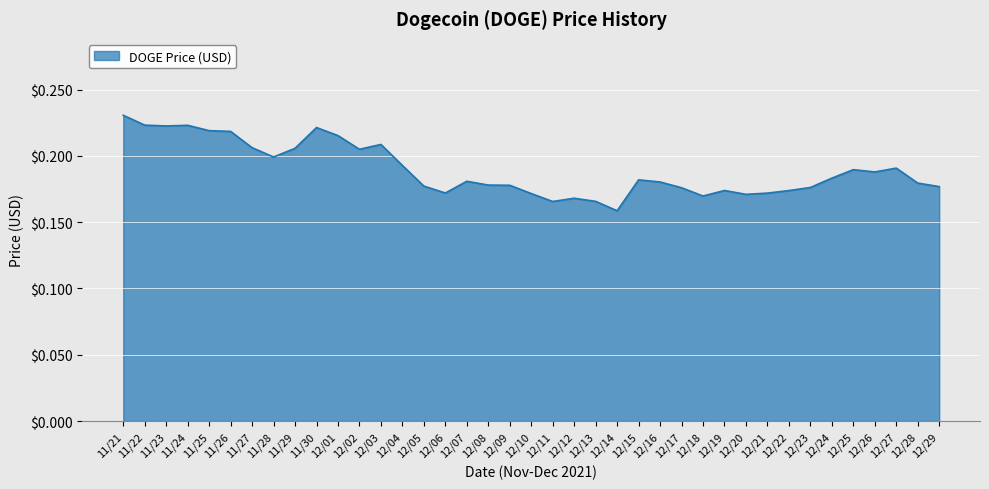

What position from the left is 12/19?

29